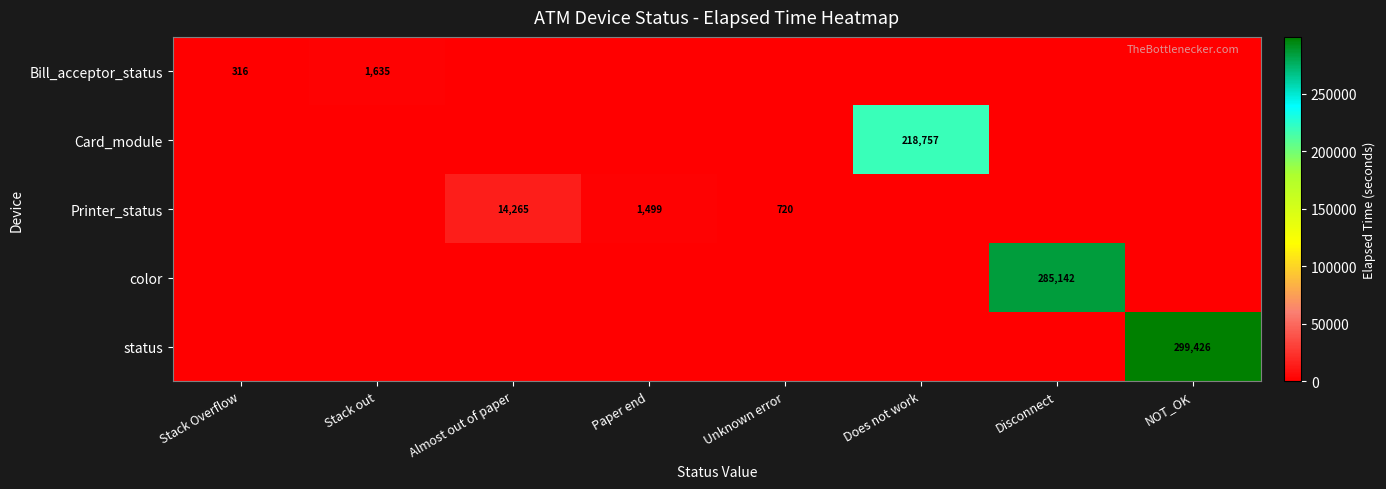

Which label corresponds to the largest value in the chart?

NOT_OK